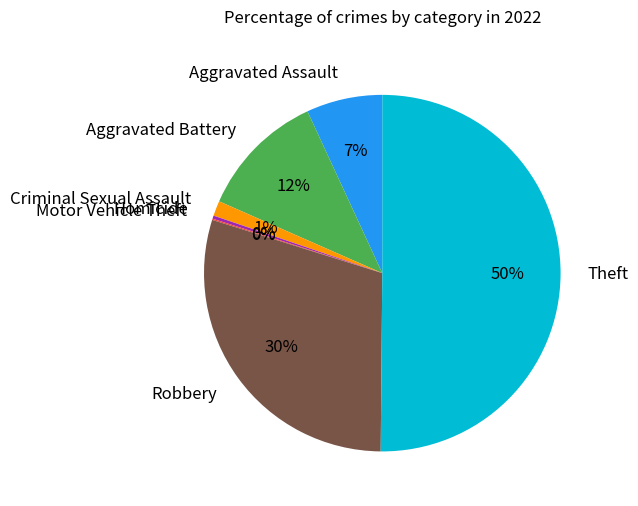

Which has a higher value, Aggravated Assault or Homicide?

Aggravated Assault